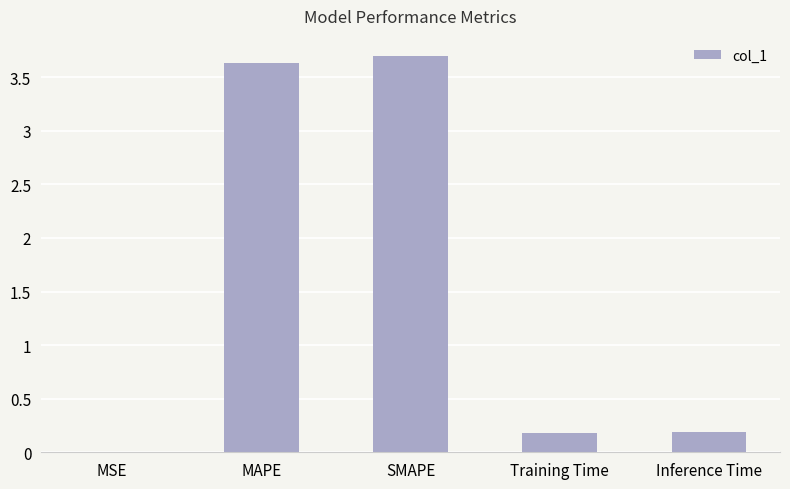

Is it true that the value at SMAPE is 6.4?

False